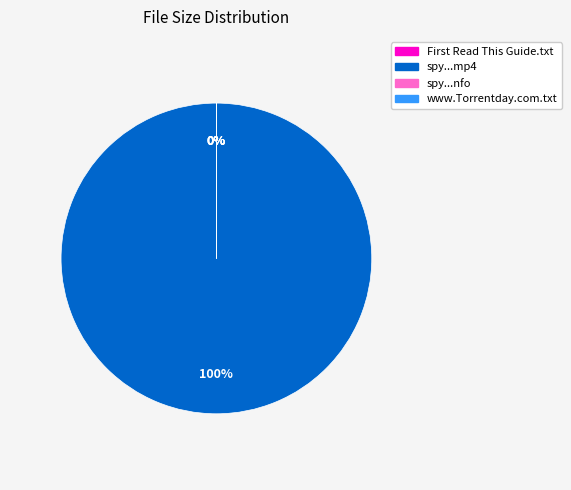

What is the majority slice?

spy.2011.s02e09.hdtv.x264-tla.mp4